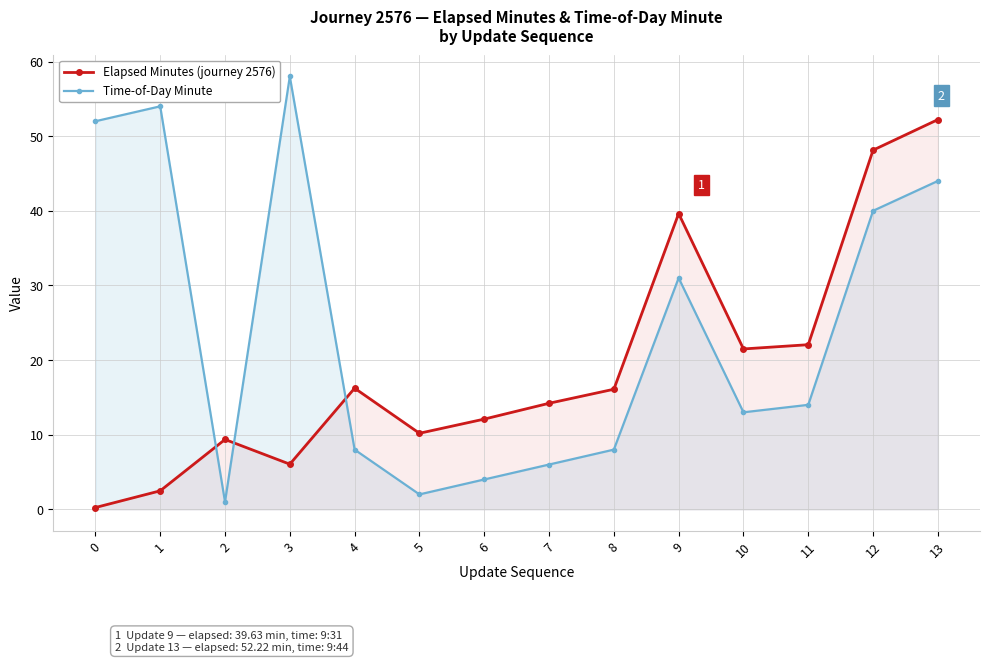

How many series are shown in this chart?

2